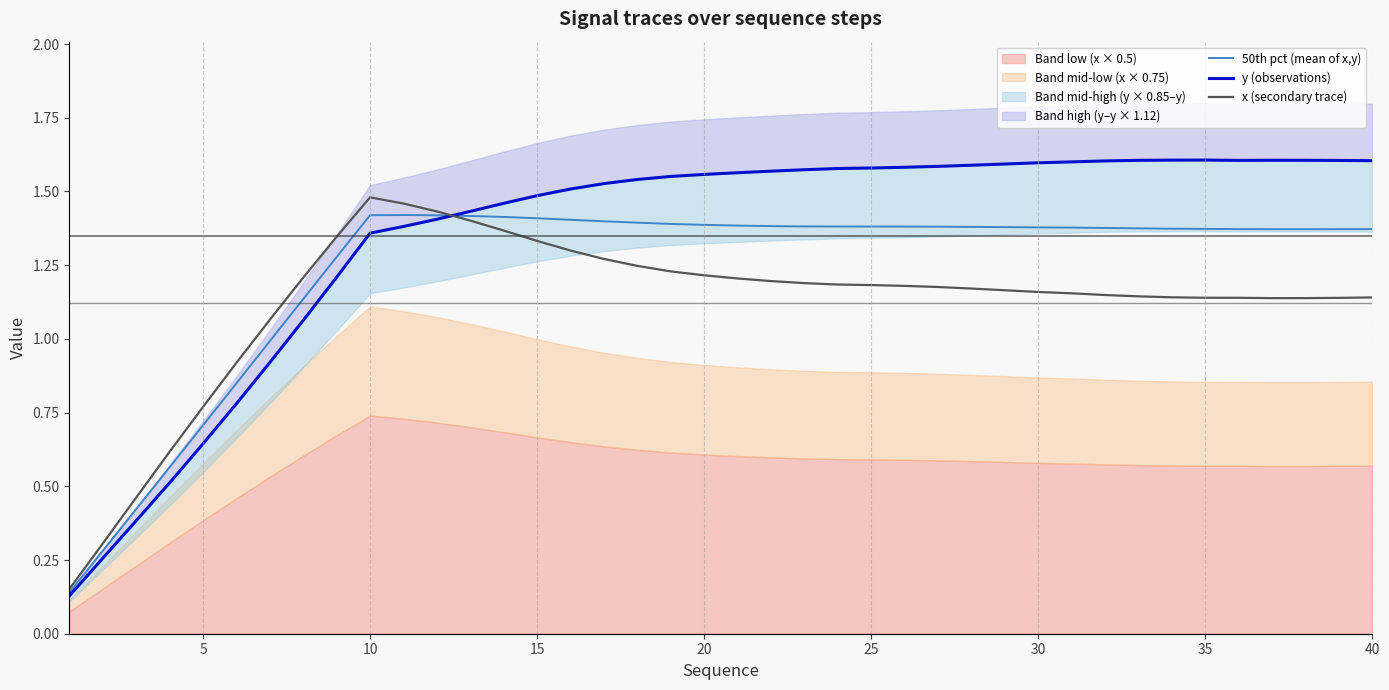

What is the difference between the second highest and minimum values in the x (secondary trace) series?

1.3